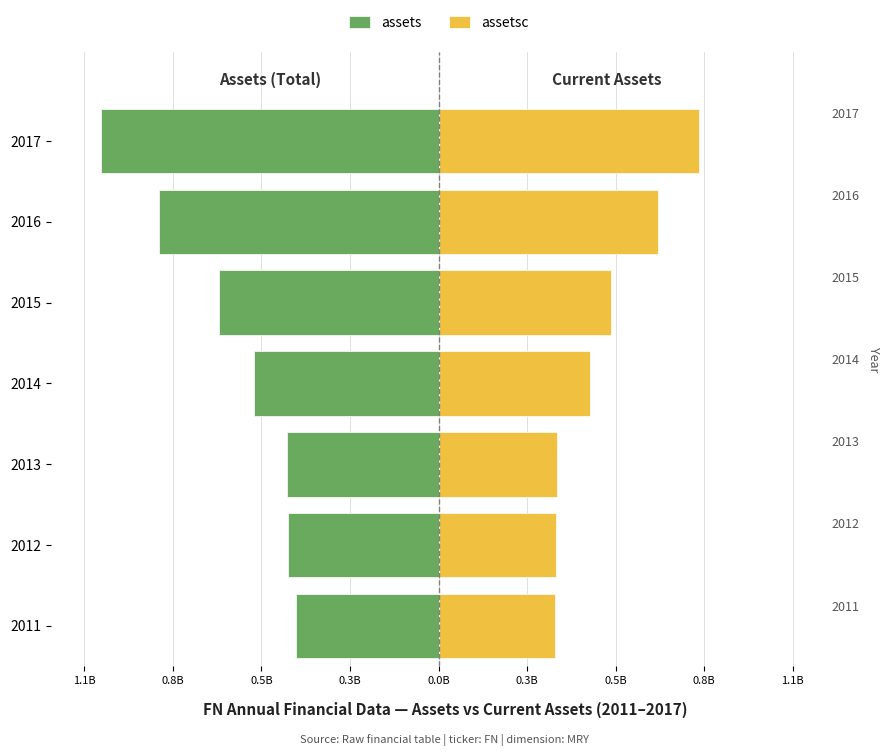

Does the chart contain any negative values?

Yes